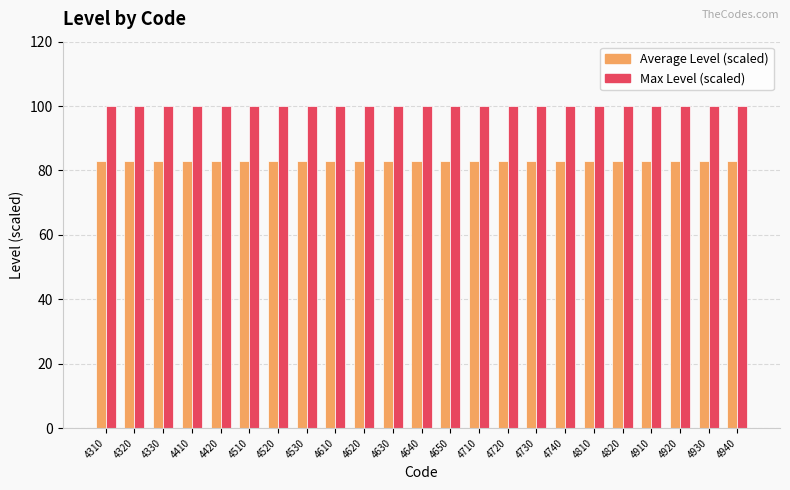

What is the sum of the Max Level (scaled) values at 4810 and 4730?

200